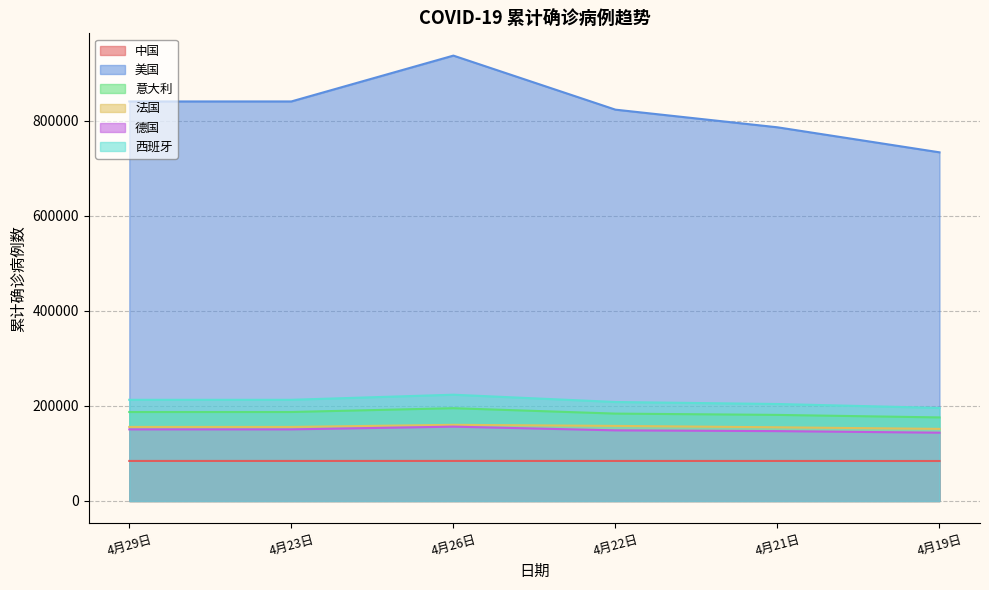

Which category has the lowest value in the 德国 series?

4月19日